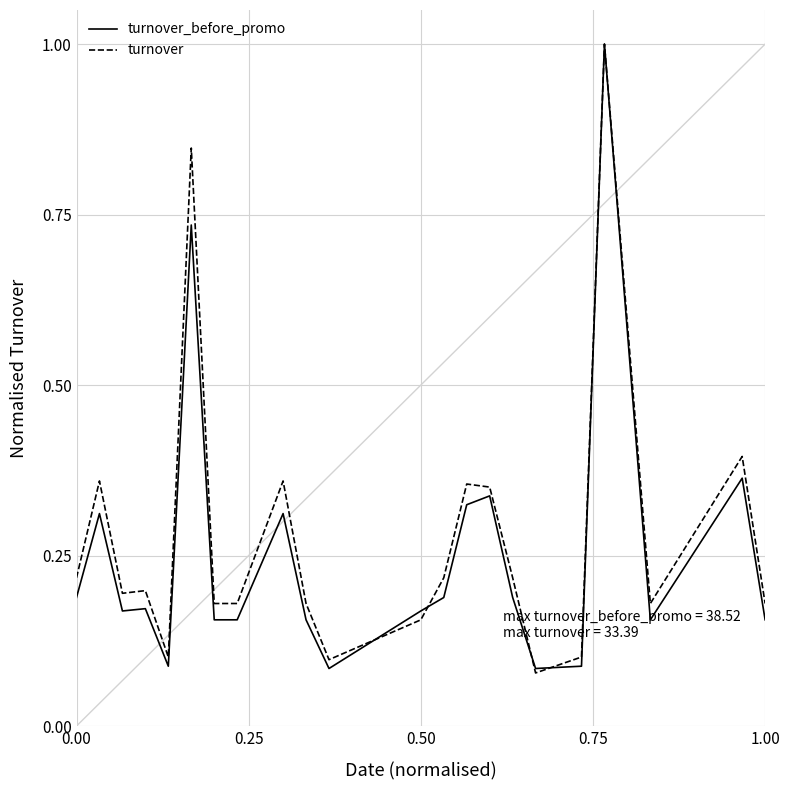

Which series has the largest total across all categories?

turnover